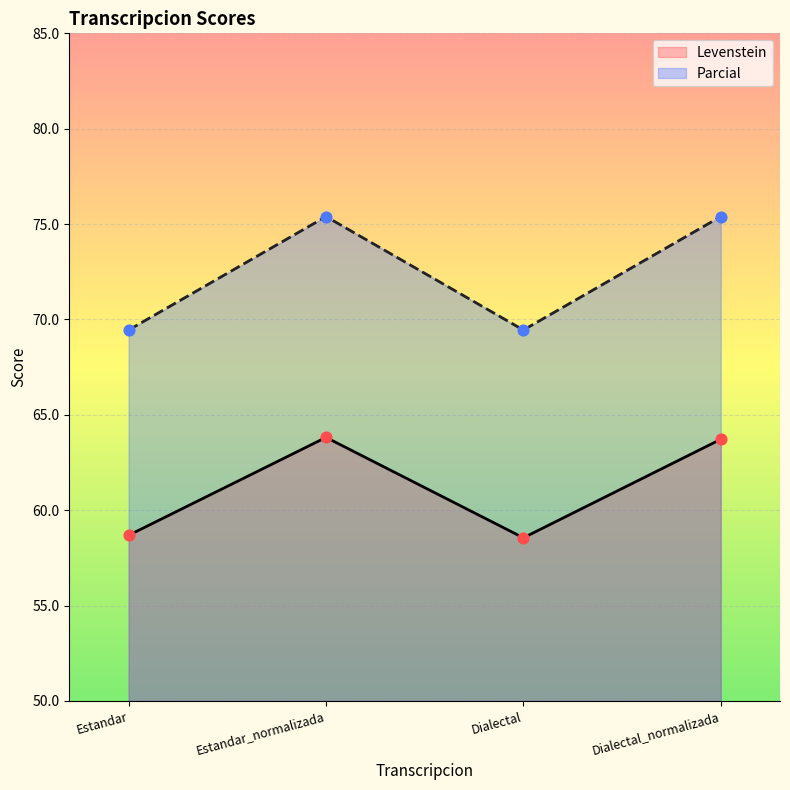

What is the total value across all series at Estandar?

128.1